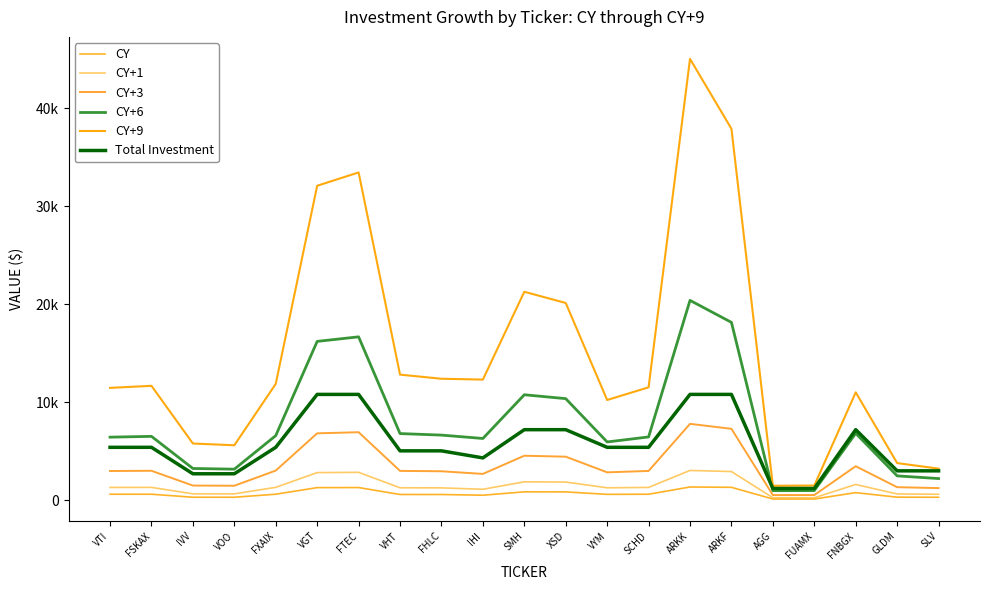

Does the chart display data point markers on the line(s)?

No